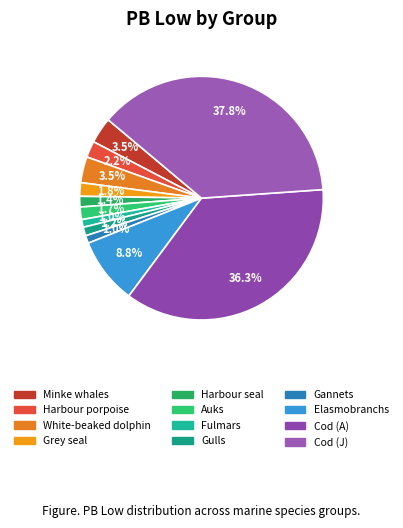

Count the number of slices in the pie.

12